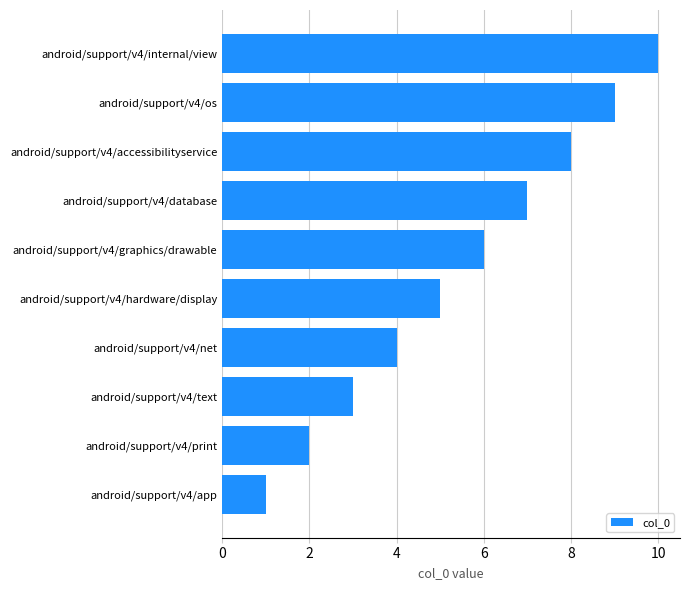

Which label corresponds to the largest value in the chart?

android/support/v4/internal/view